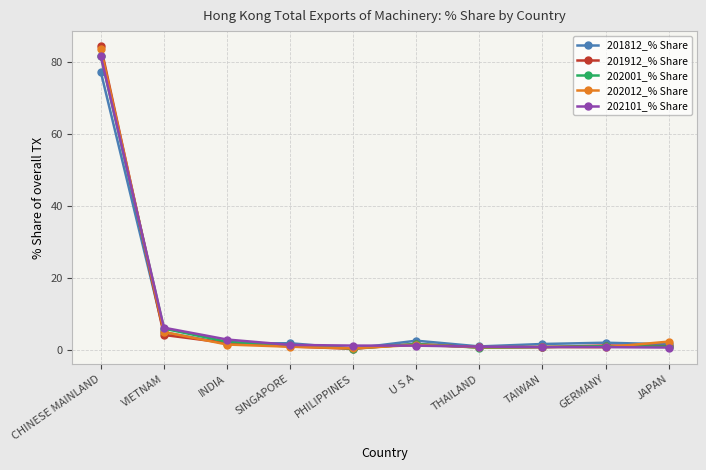

Where does the 202101_% Share series first go above 1?

CHINESE MAINLAND